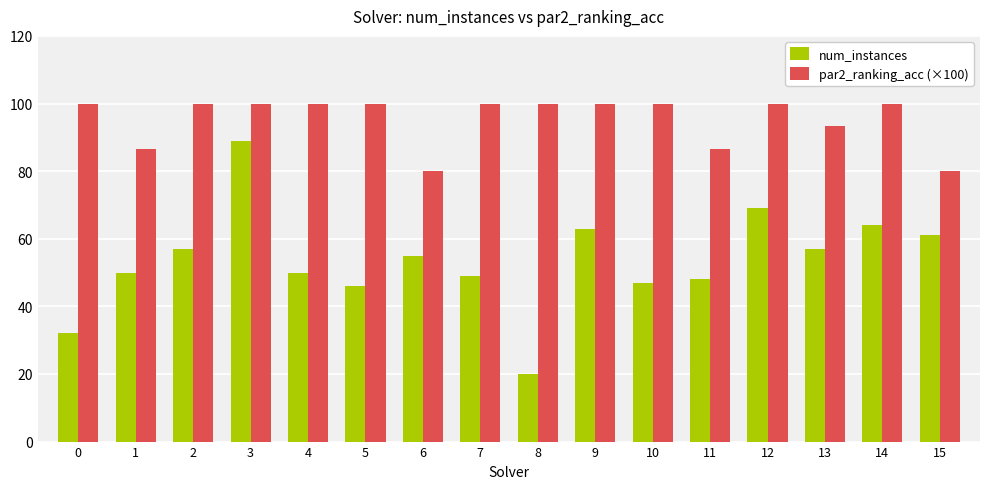

The value of num_instances at 2 is 82.4. True or false?

False